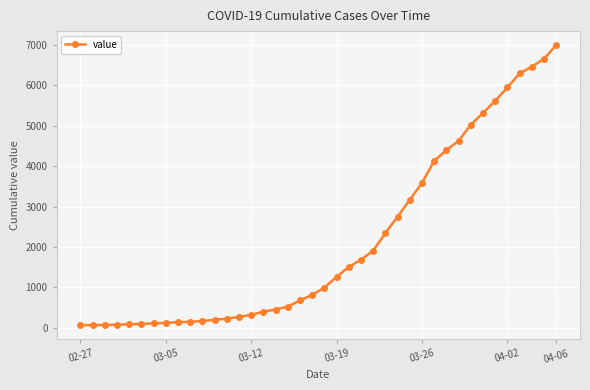

What is the maximum value shown in the chart?

6995